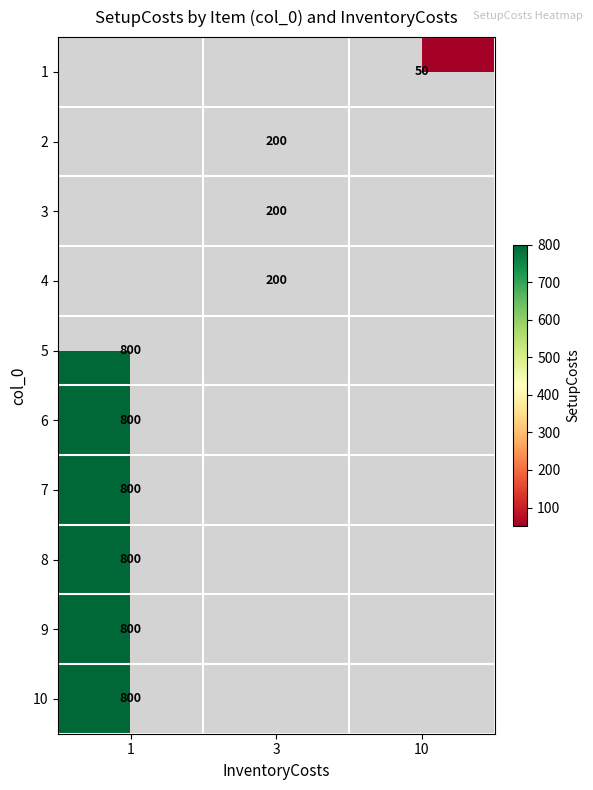

The 6 series shows 1169 at 1. True or false?

False